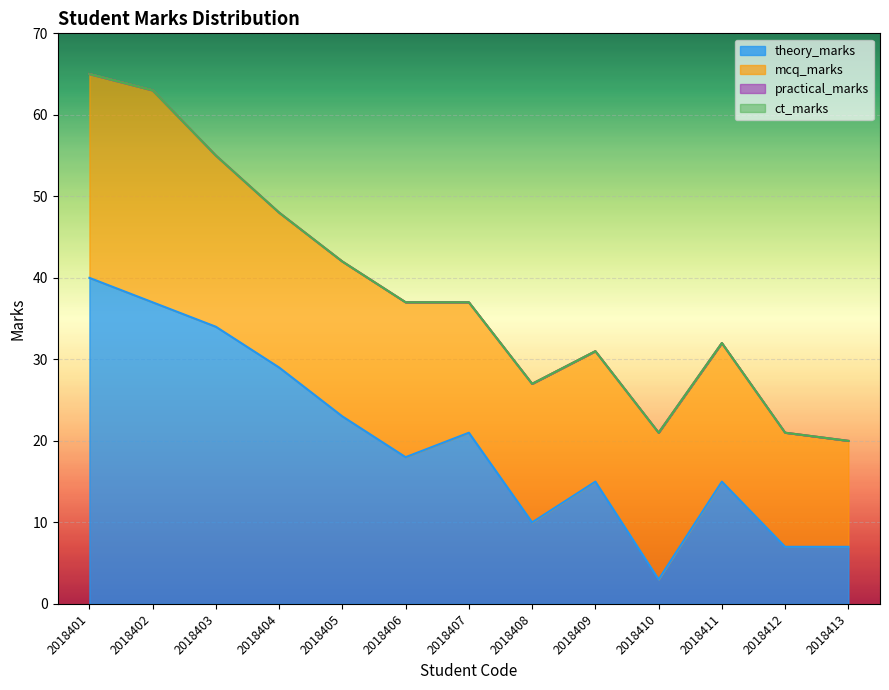

Which series changed the most between 2018405 and 2018411?

theory_marks